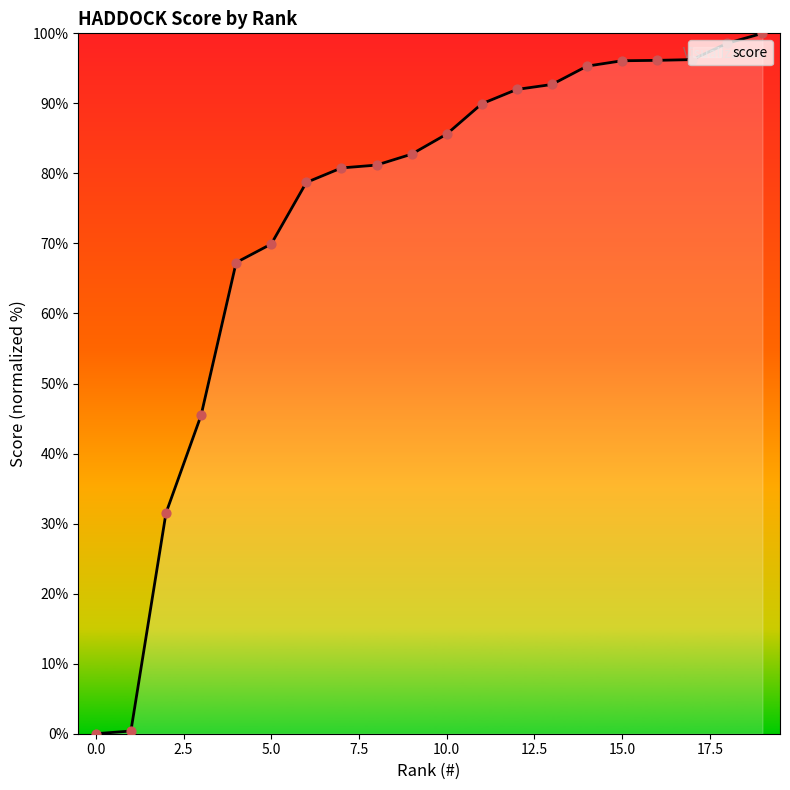

What is the difference between the maximum and minimum values?

100.0